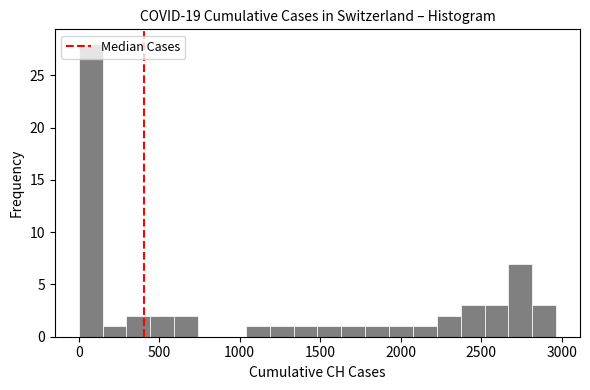

Around what value on the x-axis is the tallest bar? Give the approximate position of its centre, as read against the axis.

50